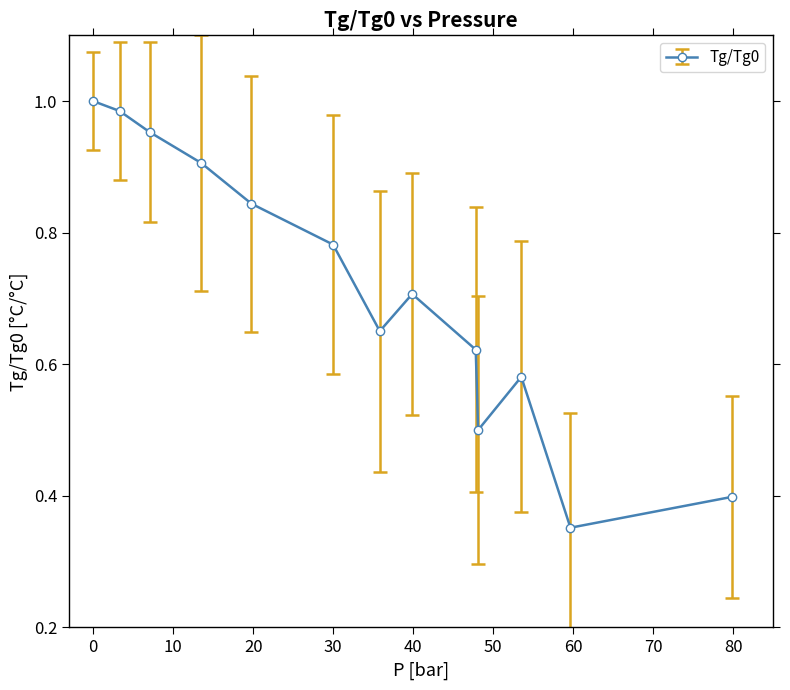

How many points are lower than both their immediate neighbors (excluding endpoints)?

3